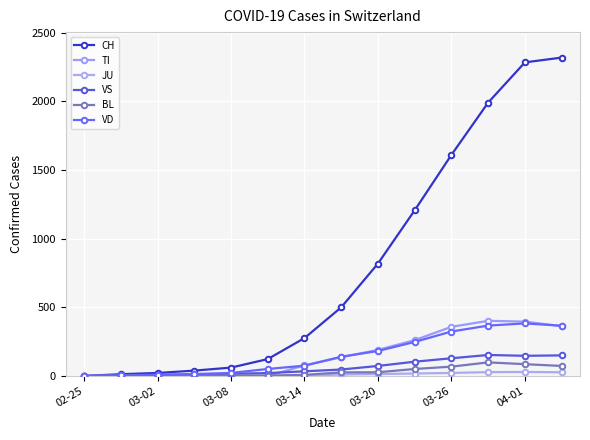

How many distinct data groups are displayed?

6